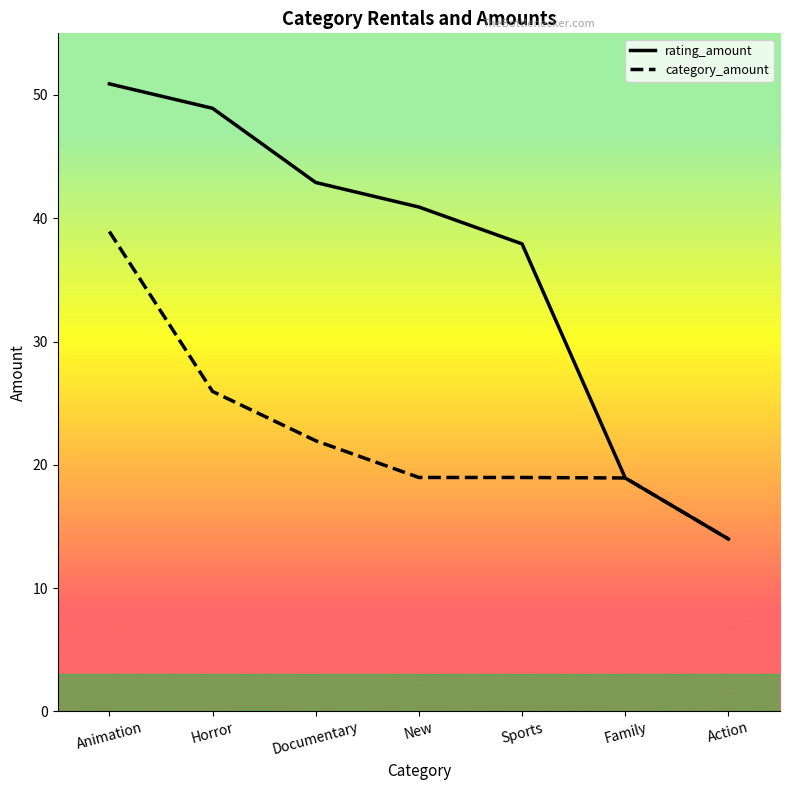

Which series has the largest total across all categories?

rating_amount